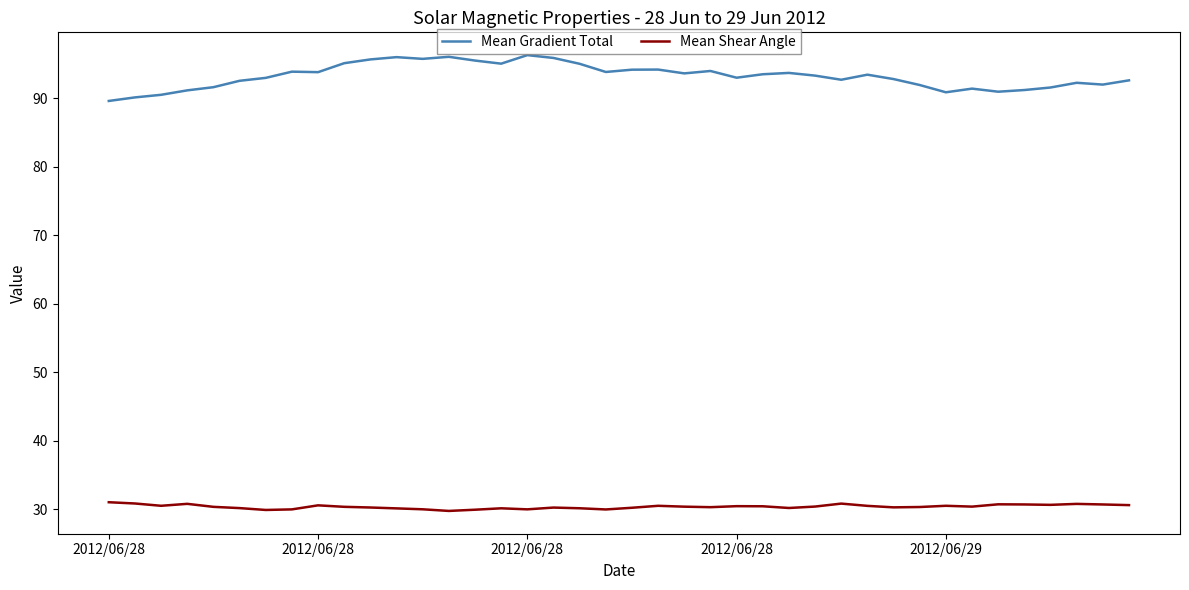

True or false: Mean Gradient Total and Mean Shear Angle cross at least once.

False